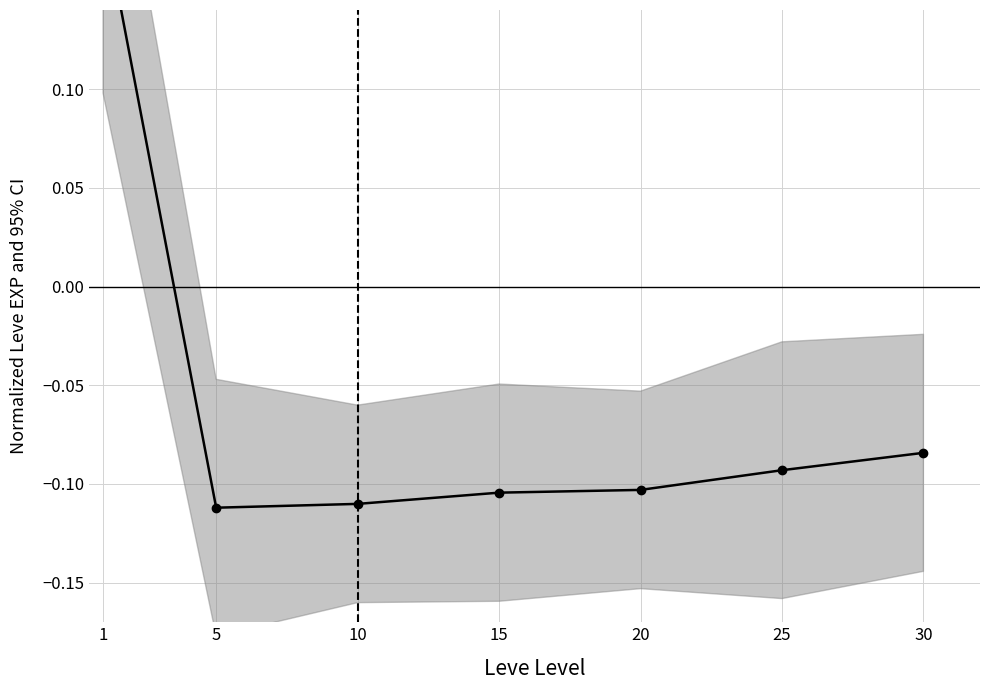

How many data points are less than 0?

6